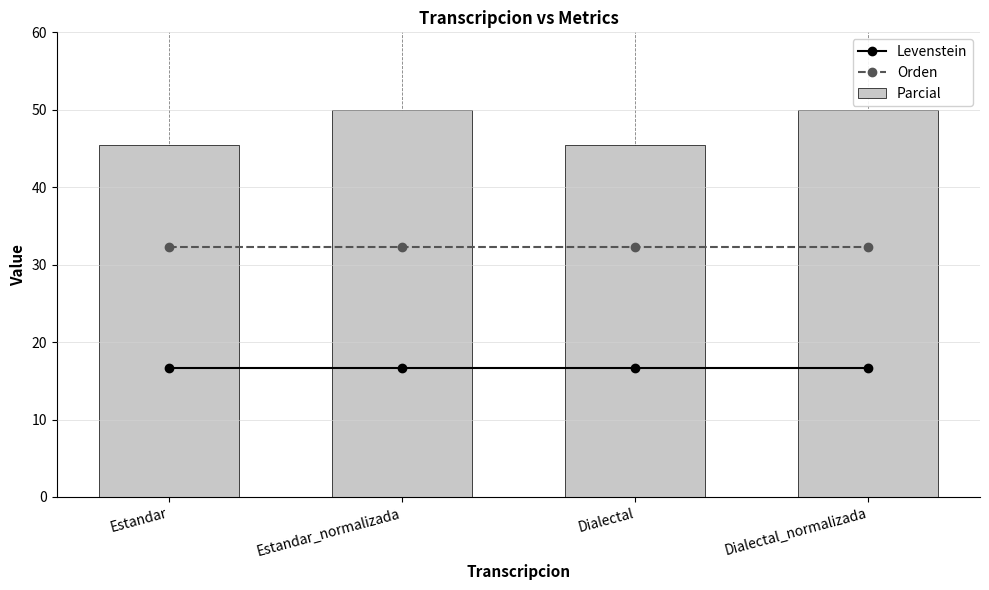

Reading left to right, extract all data points from this chart.

Levenstein: Estandar=16.7	Estandar_normalizada=16.7	Dialectal=16.7	Dialectal_normalizada=16.7
Orden: Estandar=32.3	Estandar_normalizada=32.3	Dialectal=32.3	Dialectal_normalizada=32.3
Parcial: Estandar=45.5	Estandar_normalizada=50.0	Dialectal=45.5	Dialectal_normalizada=50.0